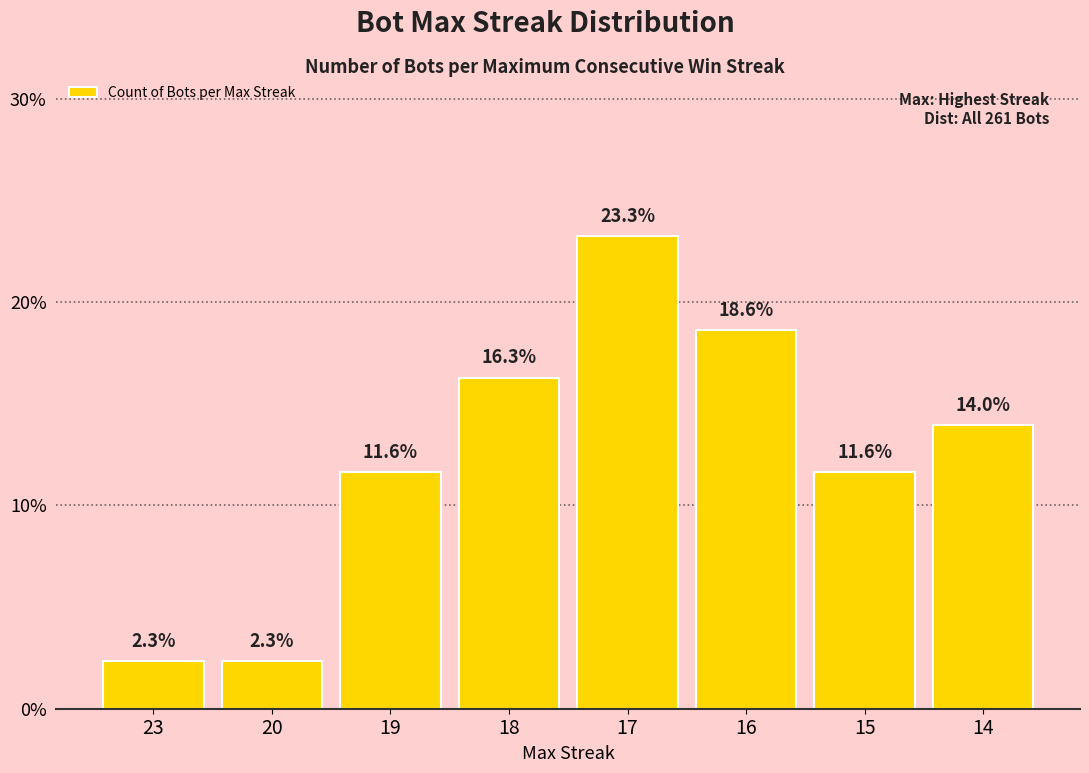

What is the value of the 6th bar from the left?

18.6